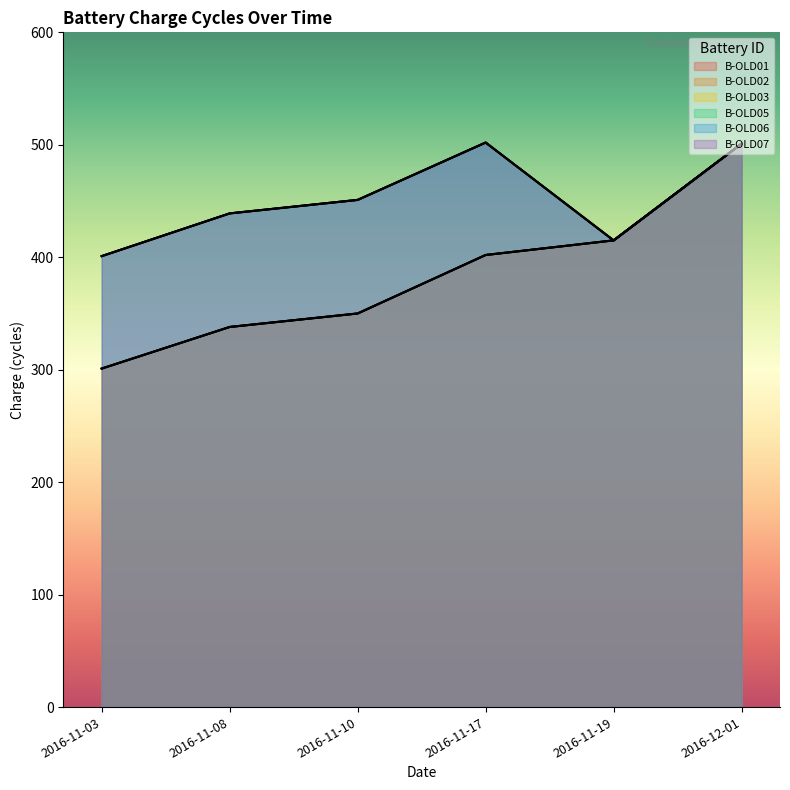

Reading right to left, what are all the values shown in this chart?

B-OLD01: 2016-12-01=501	2016-11-19=415	2016-11-17=402	2016-11-10=350	2016-11-08=338	2016-11-03=301
B-OLD02: 2016-12-01=501	2016-11-19=415	2016-11-17=402	2016-11-10=350	2016-11-08=338	2016-11-03=301
B-OLD03: 2016-12-01=501	2016-11-19=415	2016-11-17=402	2016-11-10=350	2016-11-08=338	2016-11-03=301
B-OLD05: 2016-12-01=501	2016-11-19=415	2016-11-17=502	2016-11-10=451	2016-11-08=439	2016-11-03=401
B-OLD06: 2016-12-01=501	2016-11-19=415	2016-11-17=502	2016-11-10=451	2016-11-08=439	2016-11-03=401
B-OLD07: 2016-12-01=501	2016-11-19=415	2016-11-17=502	2016-11-10=451	2016-11-08=439	2016-11-03=401